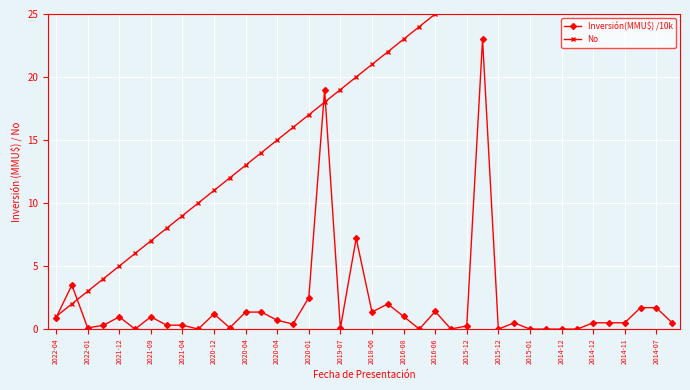

Is the value of No at 2014-07 greater than the value of Inversión(MMU$) /10k at 2014-12?

Yes